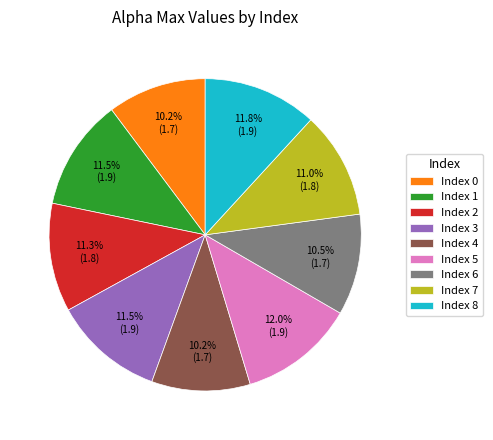

How many segments does this pie chart have?

9